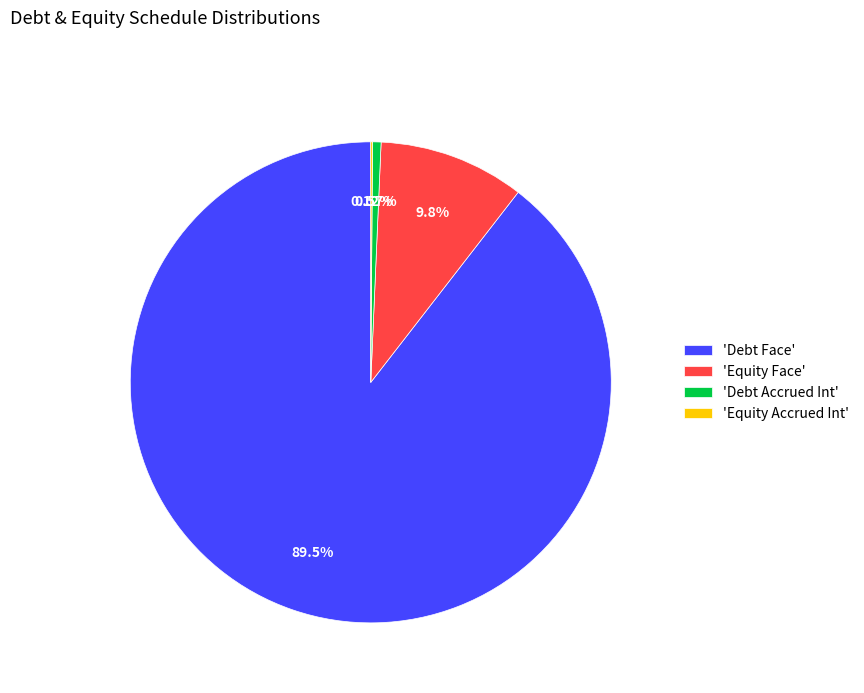

Does any single category account for the majority?

Yes